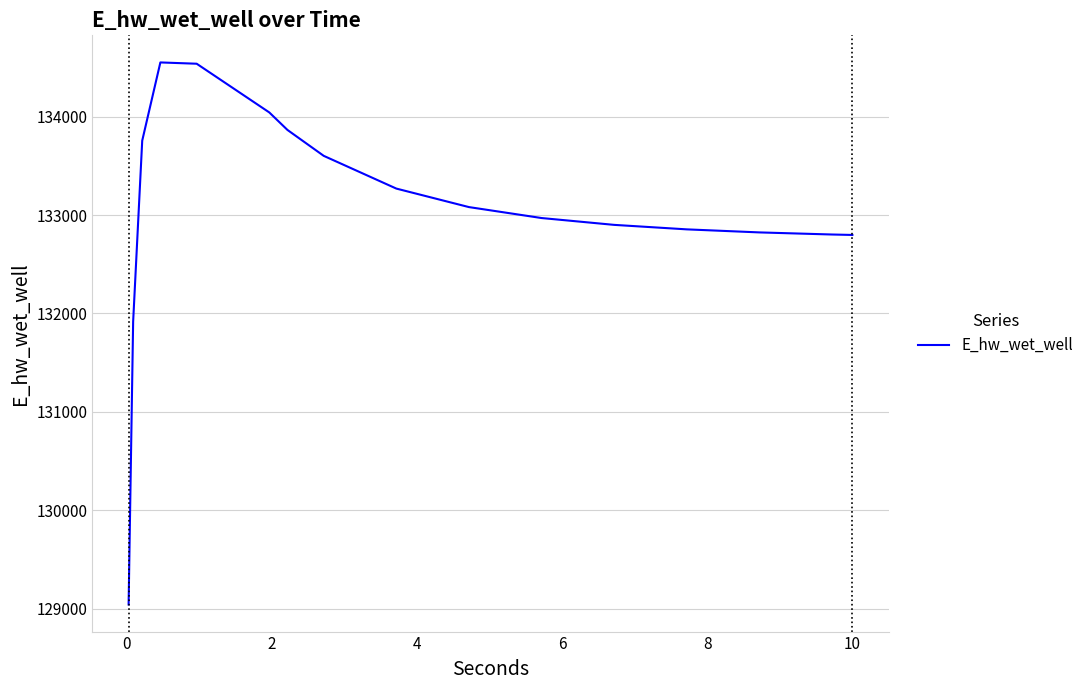

What is the maximum value shown in the chart?

134551.9